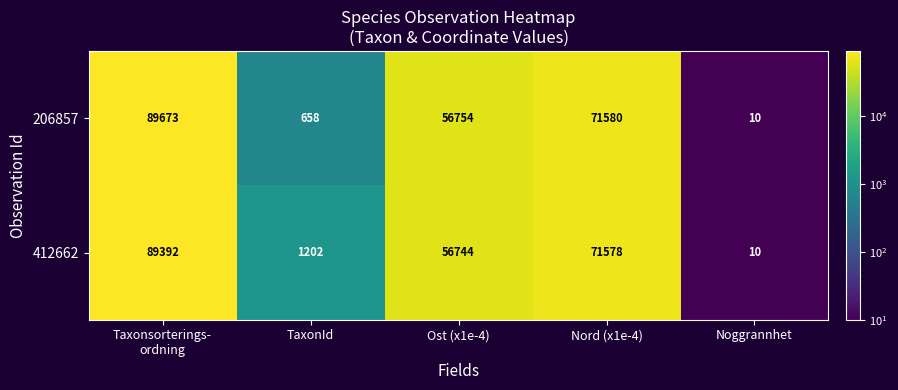

Read the 206857 value at Nord (x1e-4).

71580